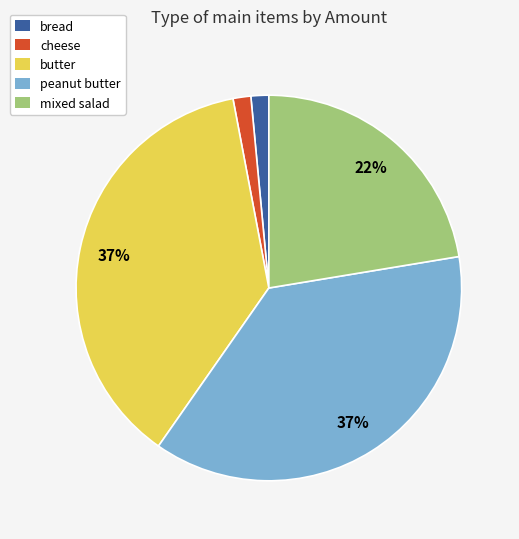

Does cheese represent more than half of the total?

No